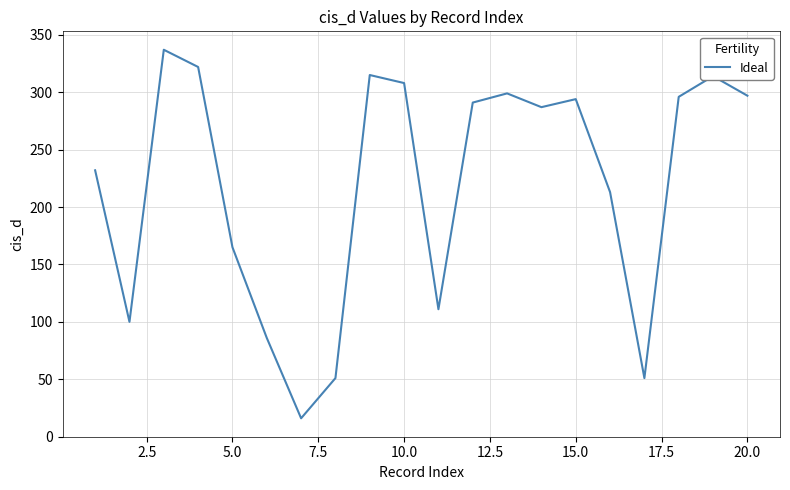

What is the difference between the maximum and minimum values?

321